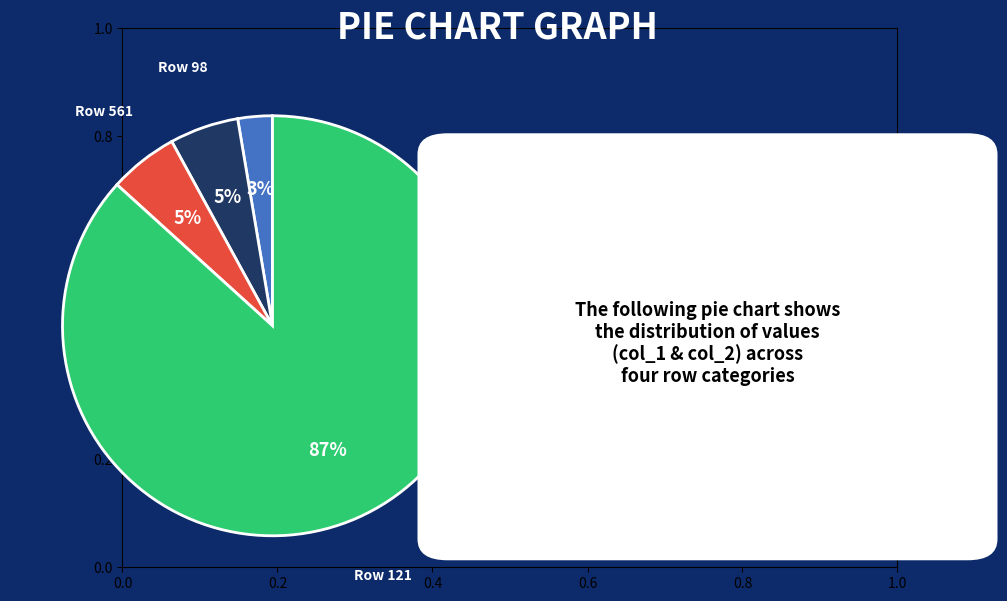

To the nearest percent, what is the average slice percentage?

25%